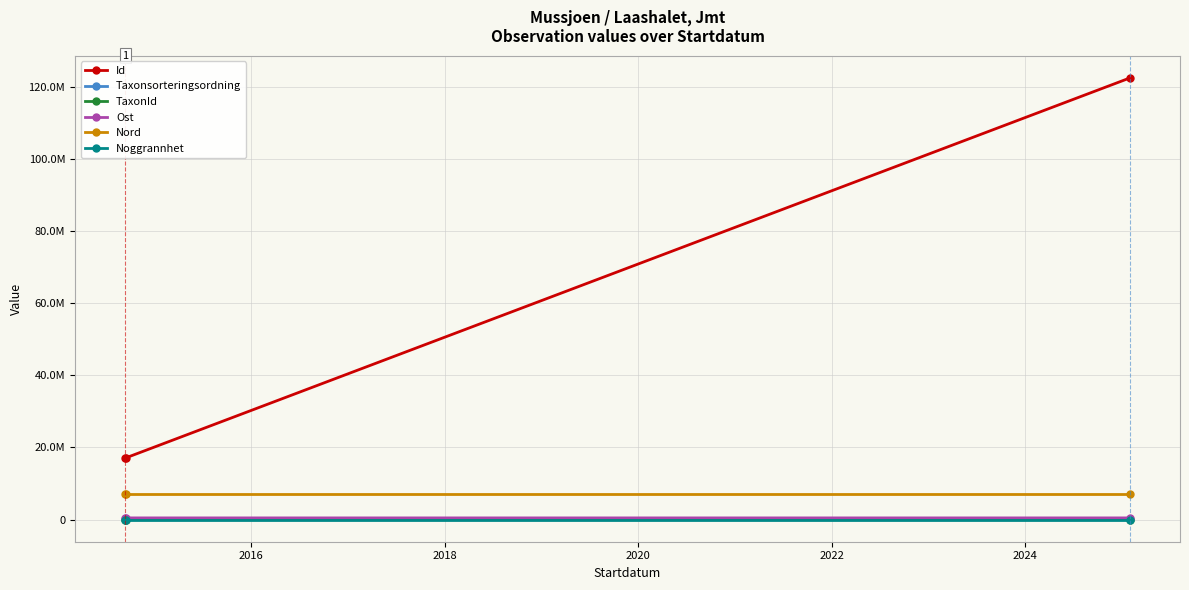

Rank the series by their maximum value, from highest to lowest.

Id, Nord, Ost, Taxonsorteringsordning, TaxonId, Noggrannhet